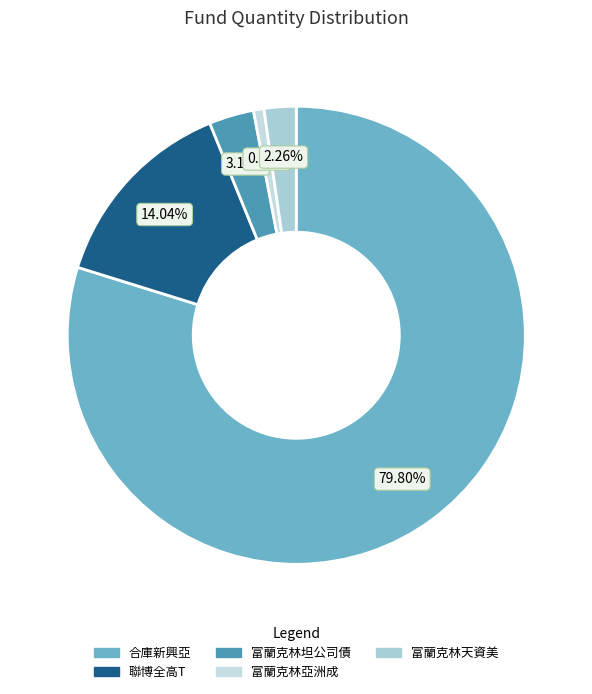

Does any single category account for the majority?

Yes